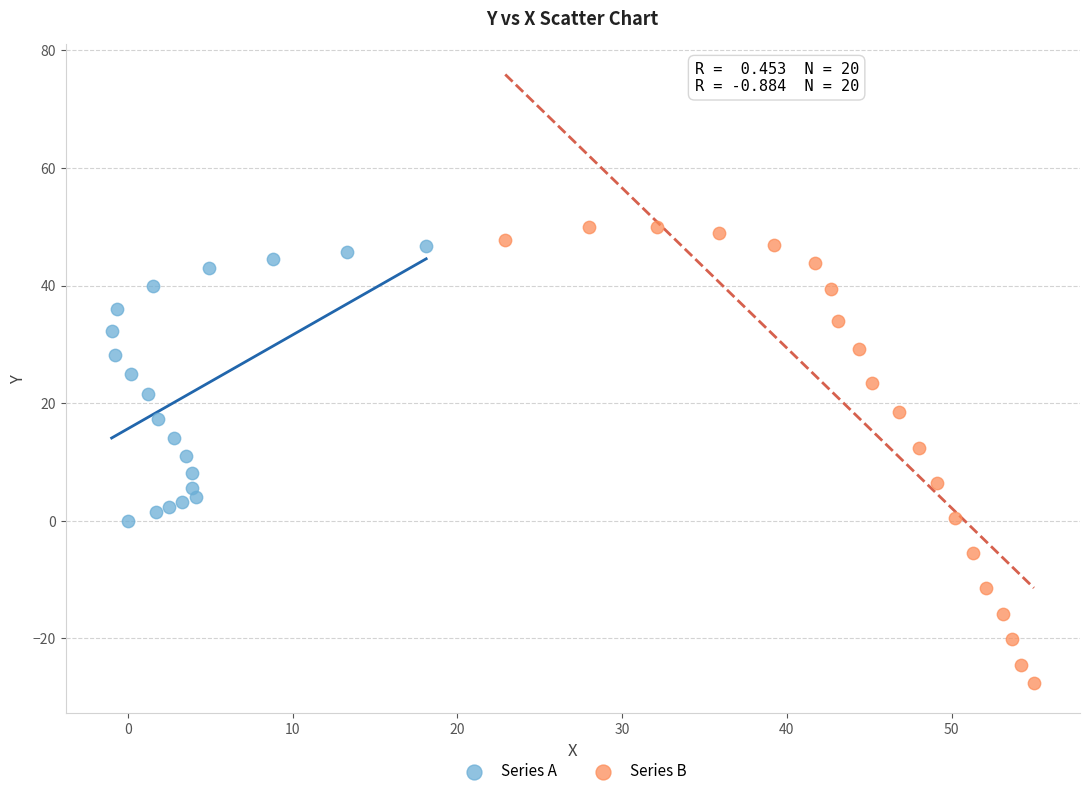

What are all the series names shown in the legend?

Series A, Series B